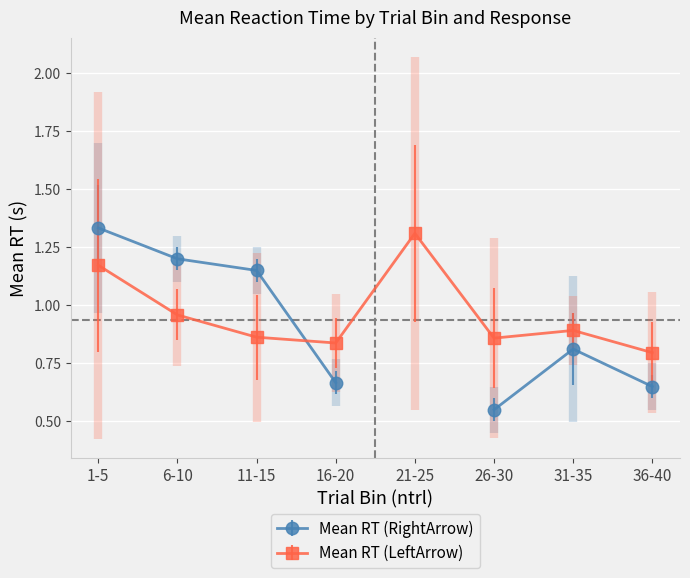

Is this an area chart (filled region under the line)?

No